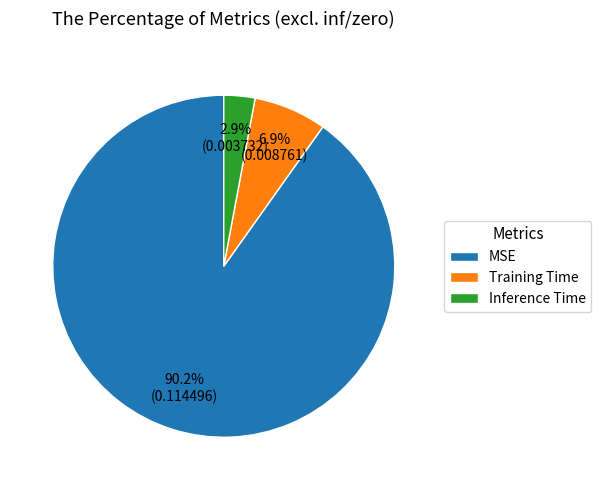

Rank the categories by value from lowest to highest.

Inference Time, Training Time, MSE